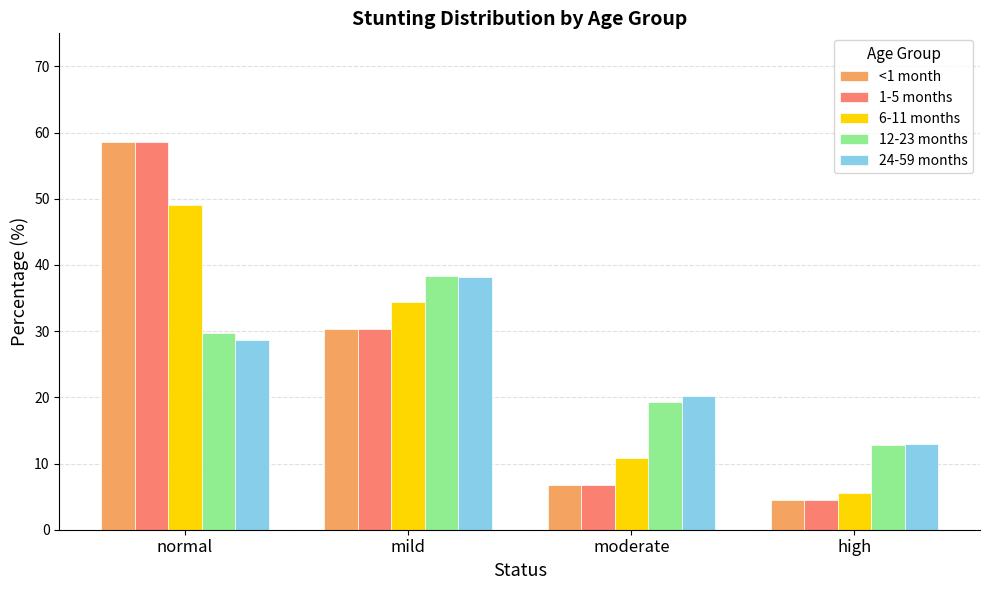

What is the total value across all series at mild?

171.5